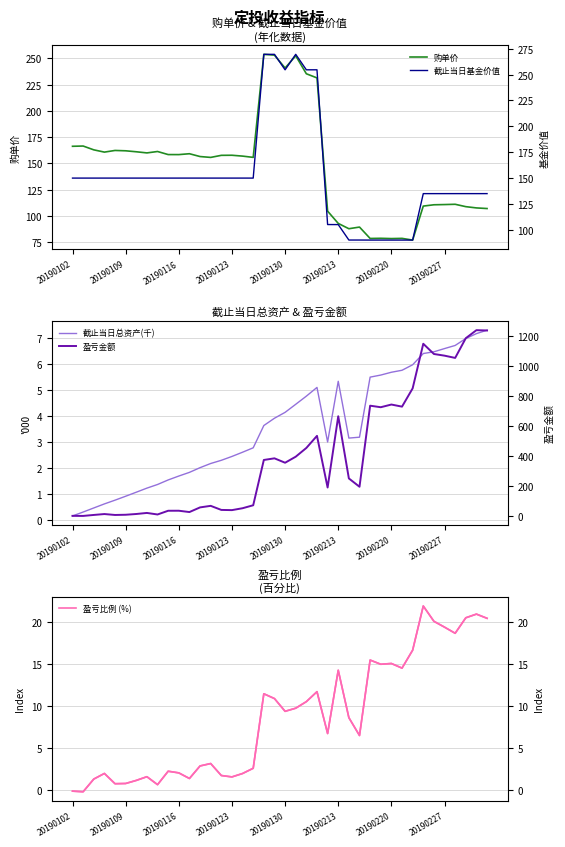

The value of 购单价 at 27 is 37.3. True or false?

False